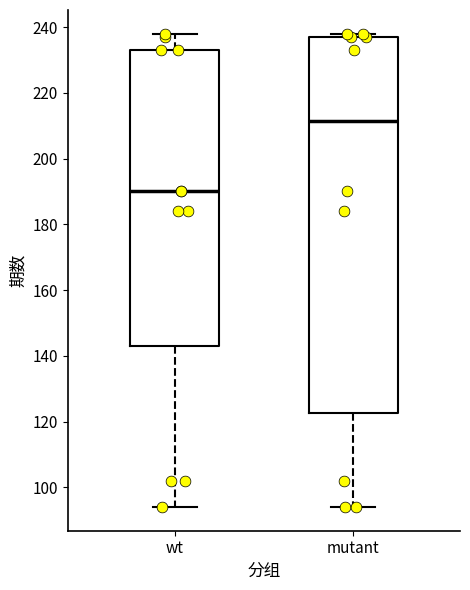

Which box's median line is the highest?

mutant